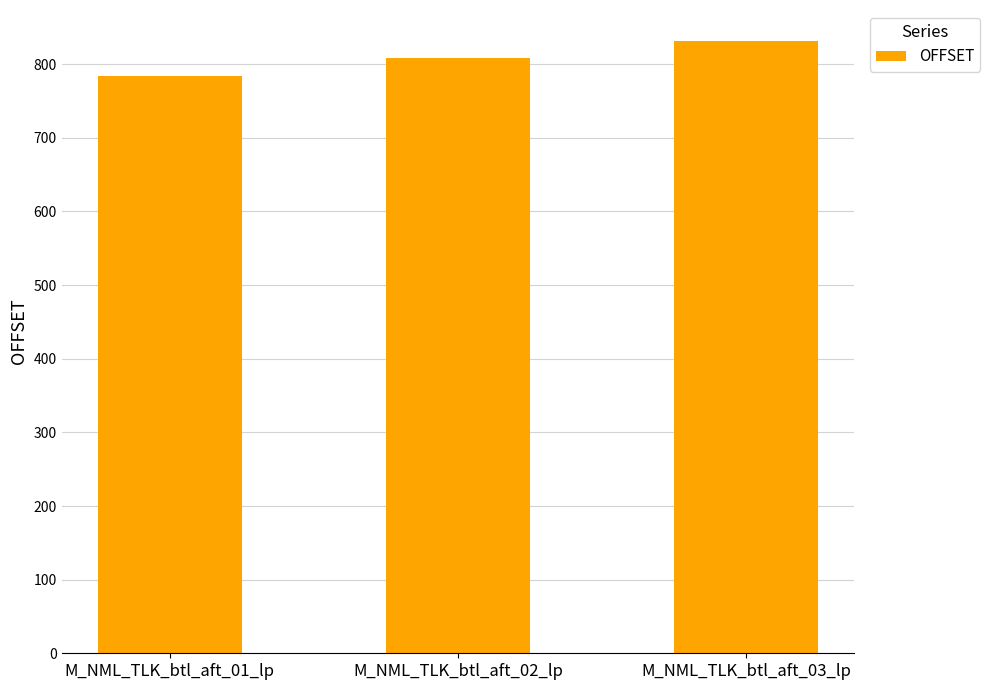

What is the label of the 1st bar from the right?

M_NML_TLK_btl_aft_03_lp